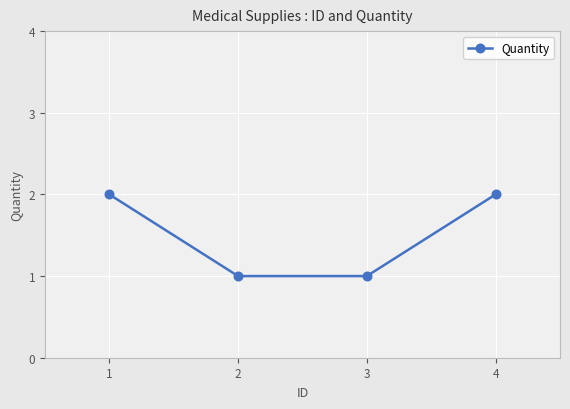

True or false: the data has more than 1 interior local peaks.

False